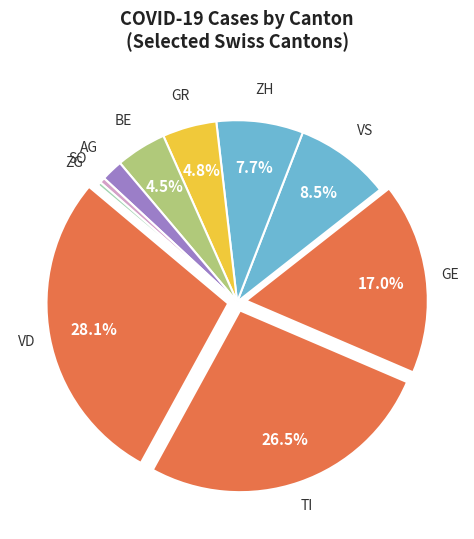

Count the number of slices in the pie.

10